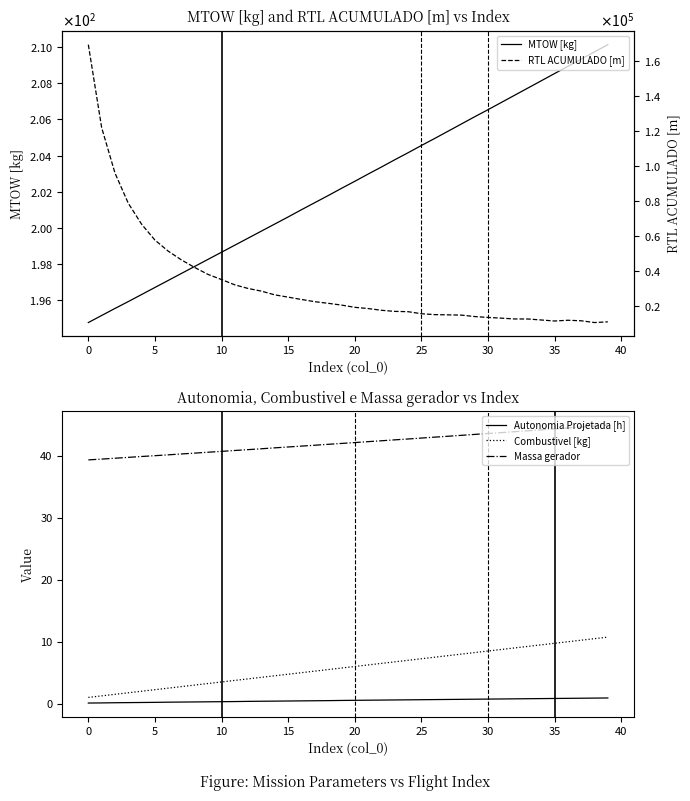

What is the difference between the maximum and minimum values in the Autonomia Projetada [h] series?

0.8